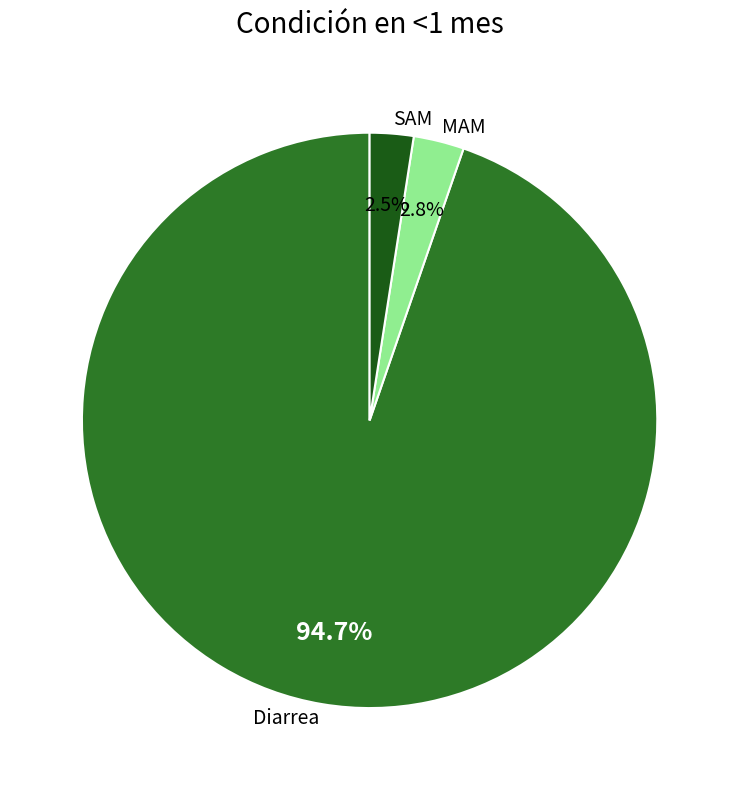

How many slices are in this pie chart?

3